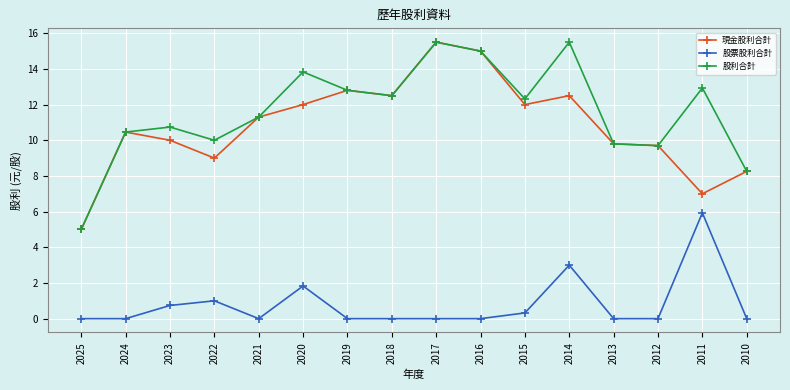

What is the total value across all series at 2019?

25.6